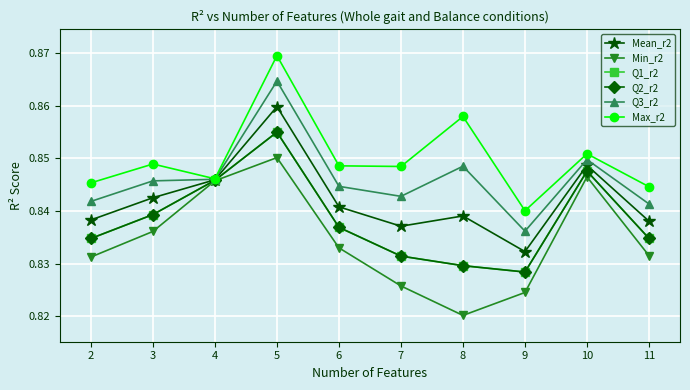

Which label corresponds to the smallest value in the chart?

8